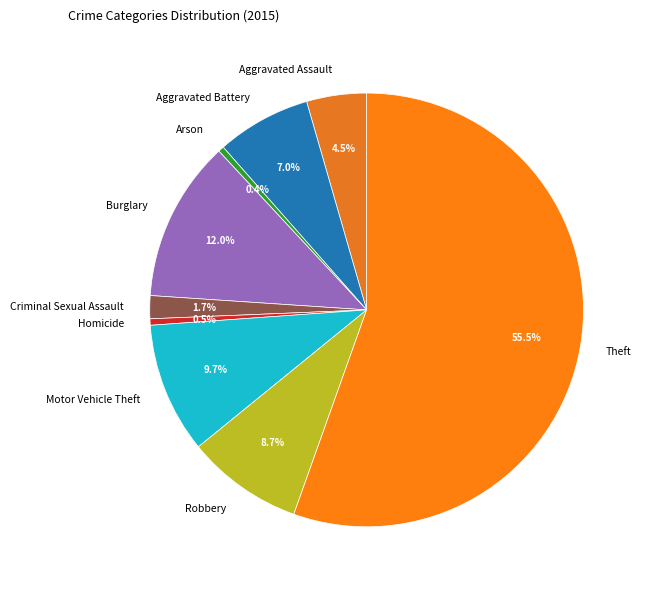

Which has a higher value, Motor Vehicle Theft or Aggravated Assault?

Motor Vehicle Theft